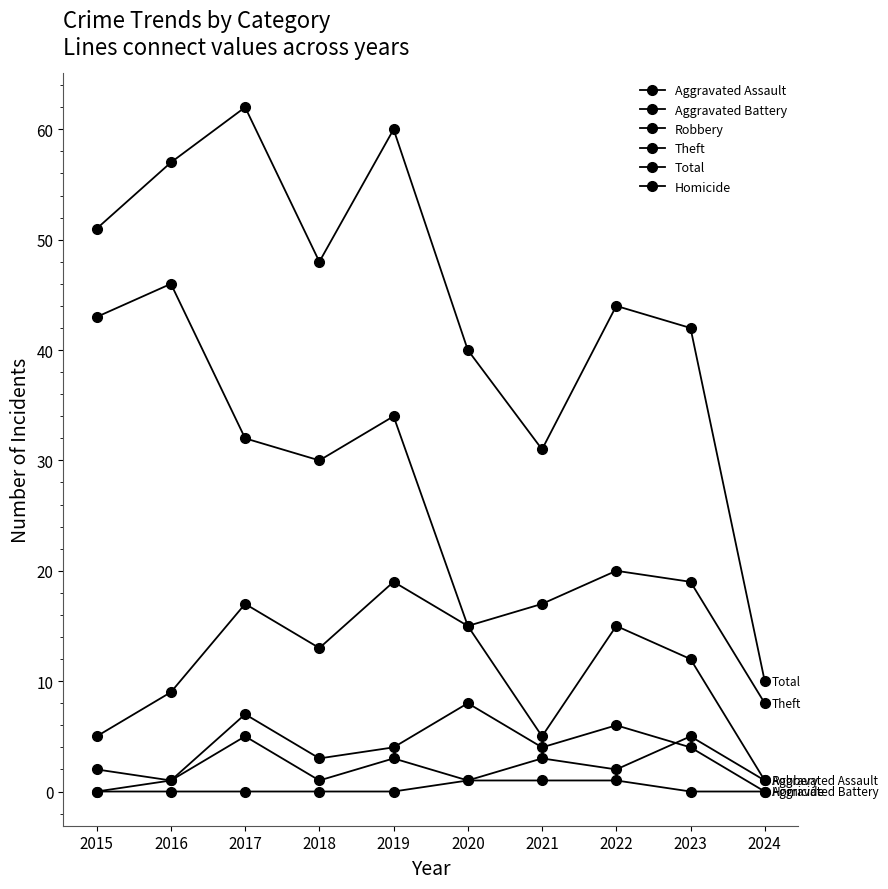

Is this an area chart (filled region under the line)?

No